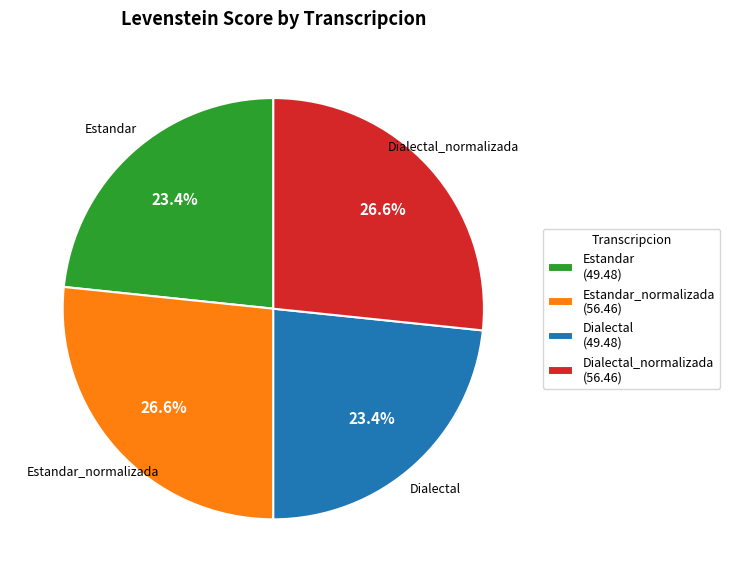

Does Estandar account for over 50% of the chart?

No